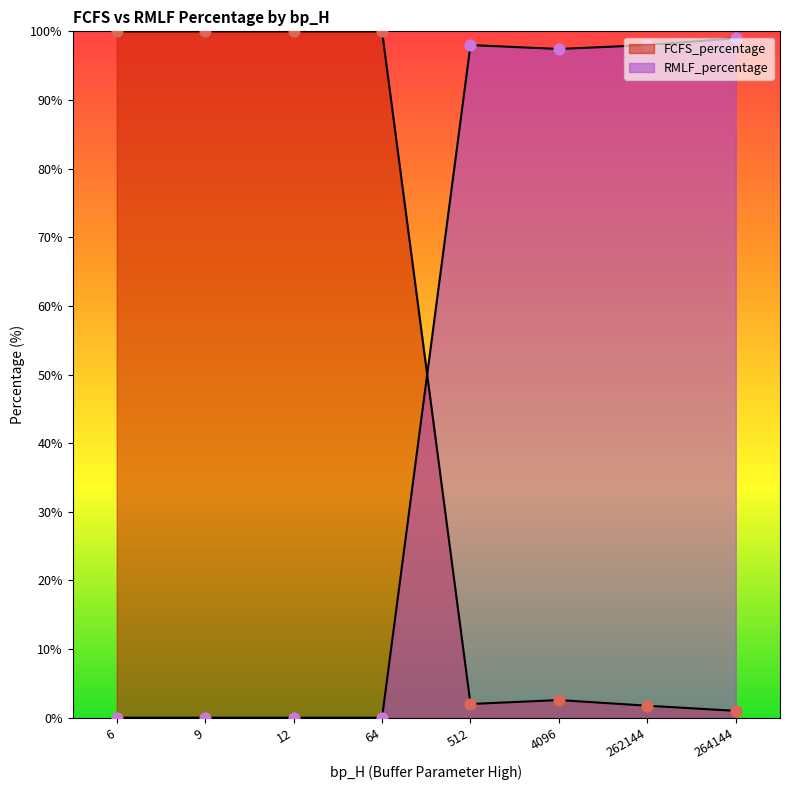

Is the value of FCFS_percentage at 64 greater than the value of RMLF_percentage at 4096?

Yes